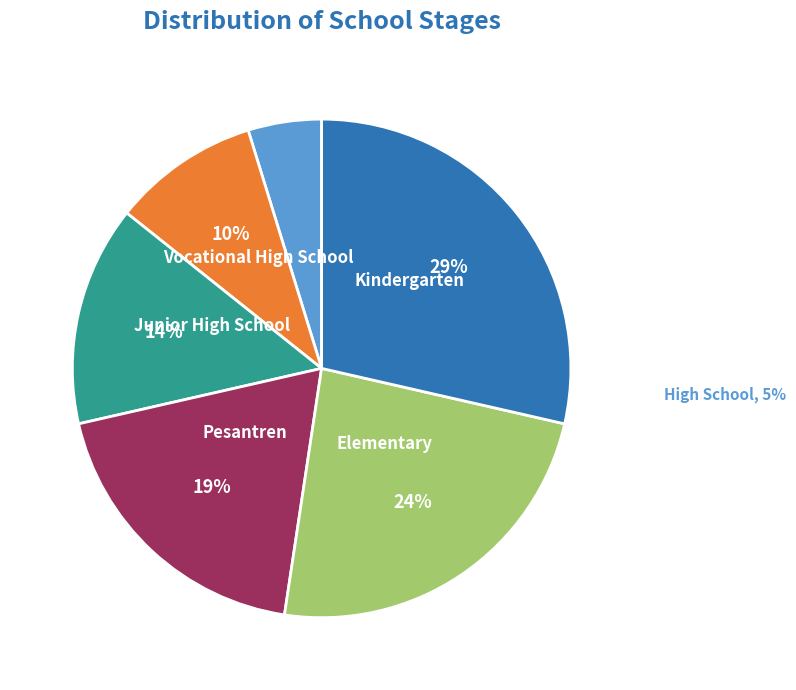

To the nearest percent, what is the difference between the largest and smallest slice percentages?

24%